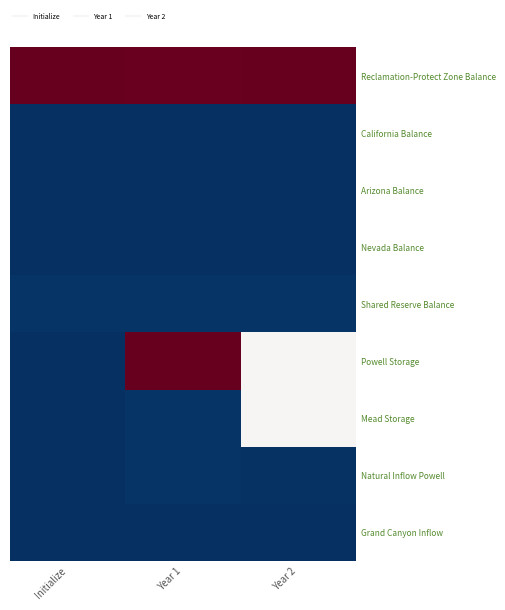

Between Year 1 and Initialize, which is larger?

Initialize